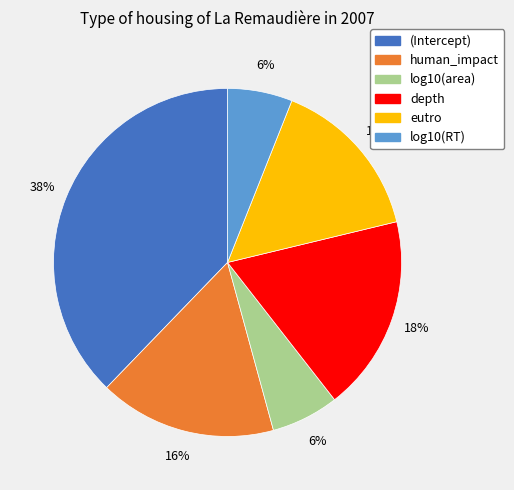

Is the sum of (Intercept) and log10(RT) greater than half?

No